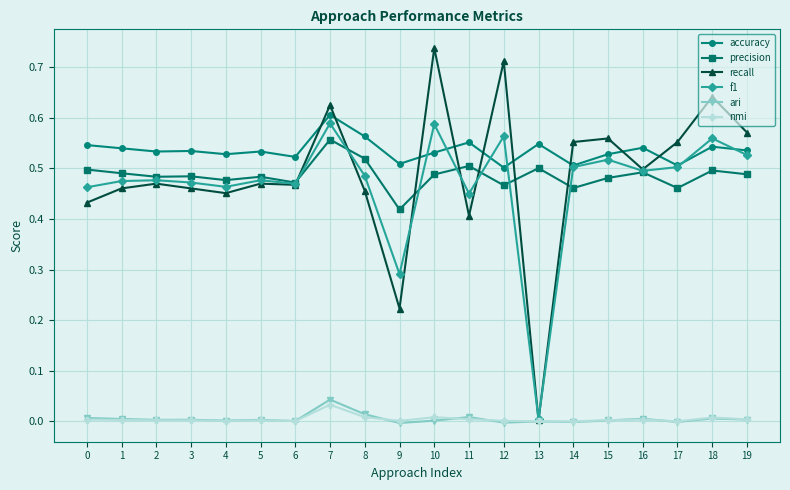

Which series changed the most between 6 and 19?

recall